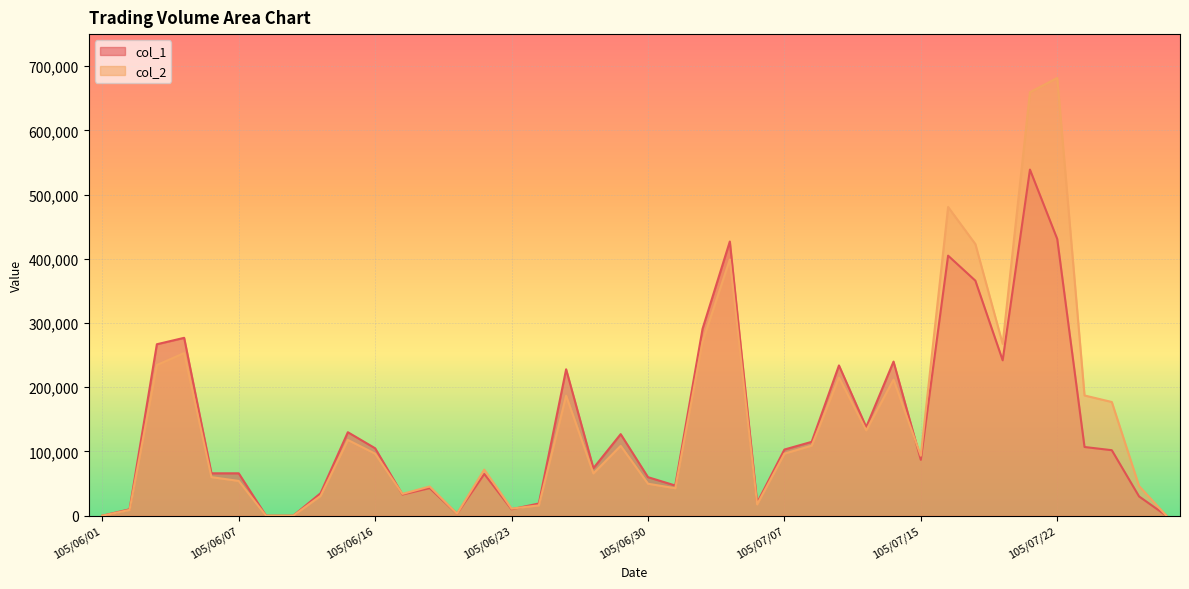

What is the difference between the maximum and minimum values in the col_1 series?

539000